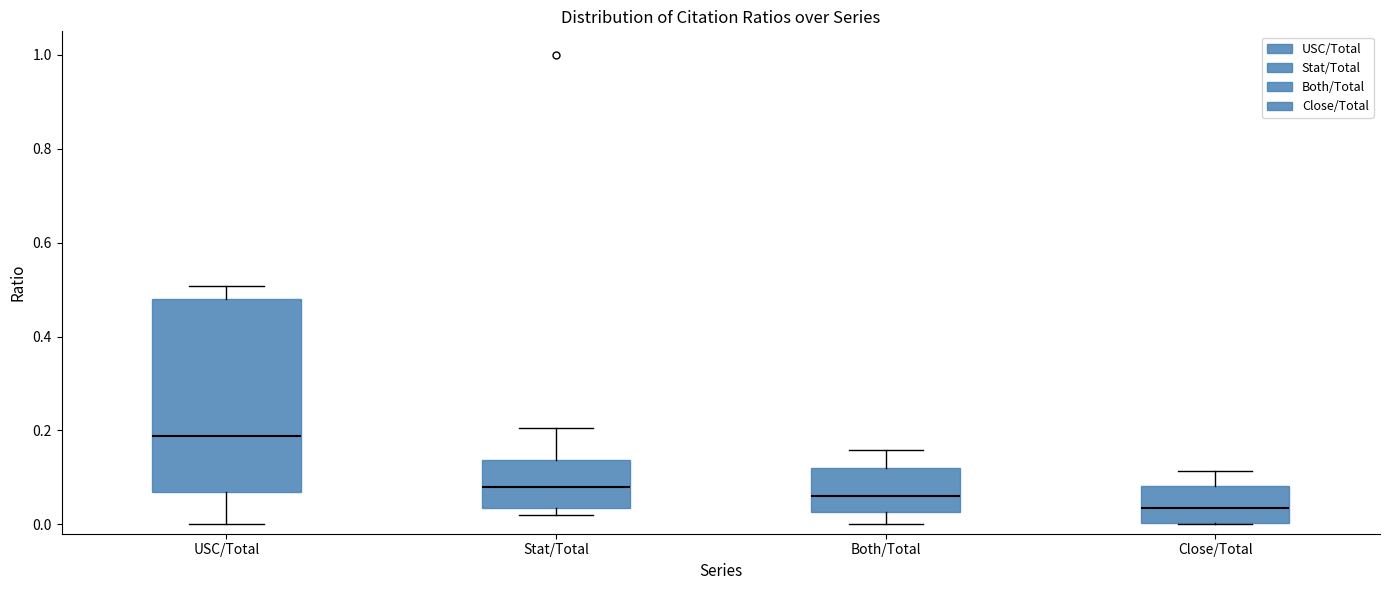

Reading left to right, read every box against the y-axis: the position of its median line, the range the box covers, and the ends of its whiskers. The values are not printed on the chart, so give them approximately, as read against the axis.

USC/Total: median 0.18, box 0.06 to 0.48, whiskers 0.00 to 0.50
Stat/Total: median 0.08, box 0.04 to 0.14, whiskers 0.02 to 0.20
Both/Total: median 0.06, box 0.02 to 0.12, whiskers 0.00 to 0.16
Close/Total: median 0.04, box 0.00 to 0.08, whiskers 0.00 to 0.12